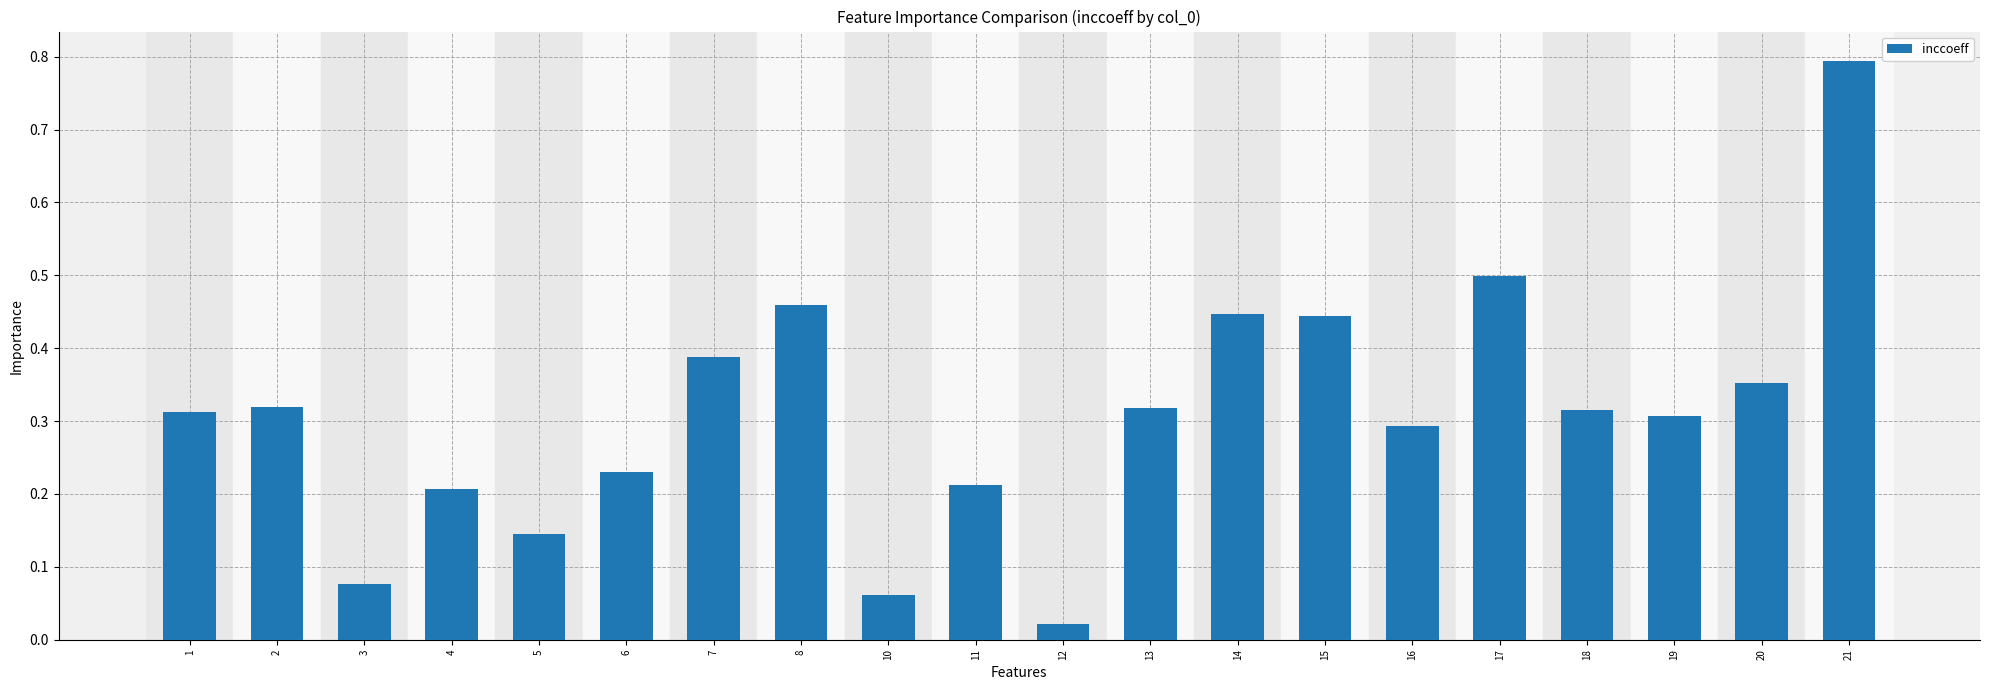

Which has a higher value, 5 or 20?

20